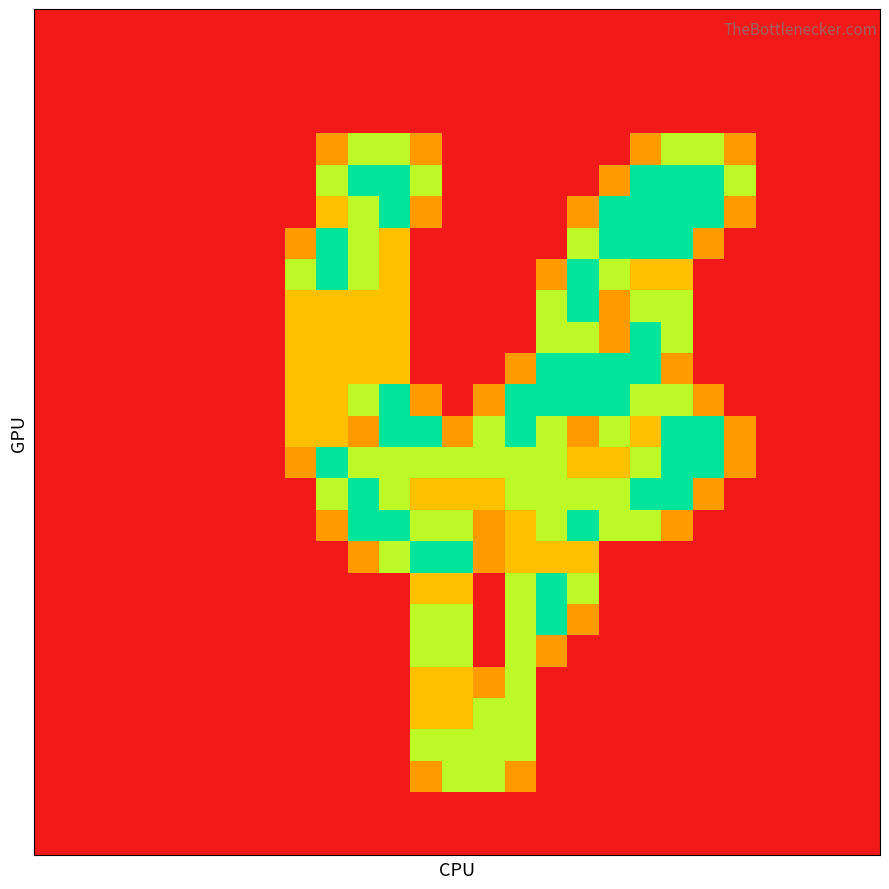

At which category is the sum across all series the highest?

11